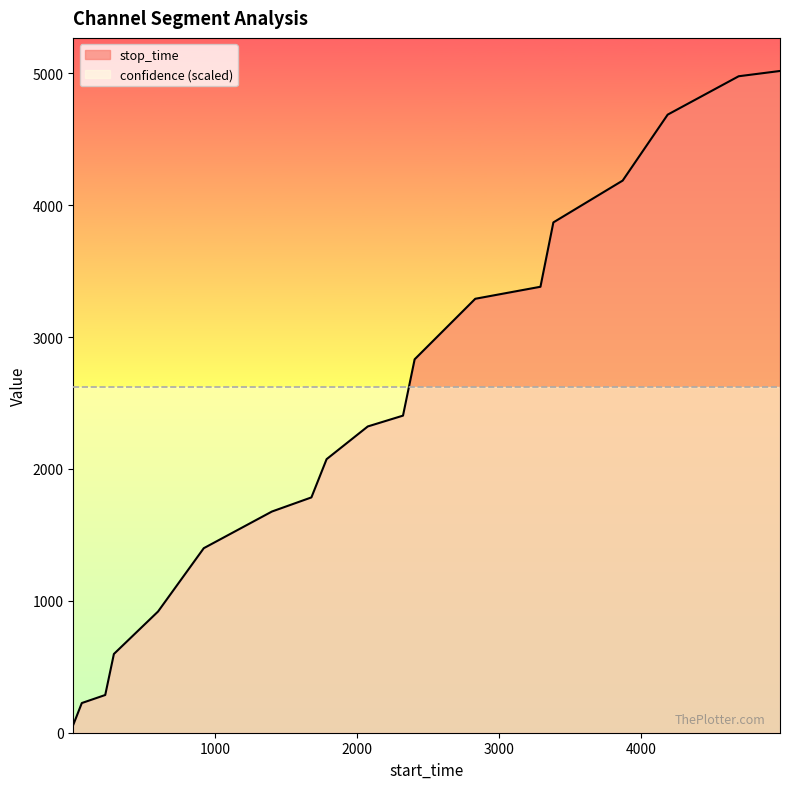

How many data points are less than 2322?

9